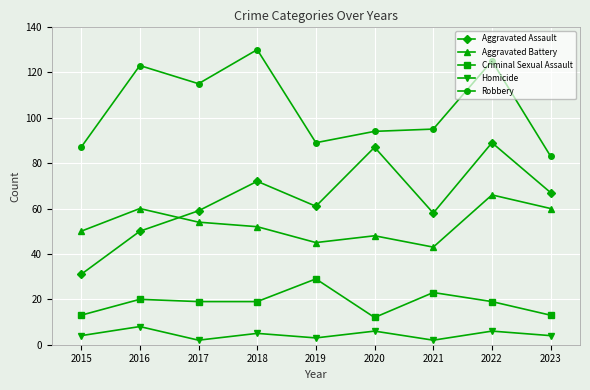

The Criminal Sexual Assault series shows 4 at 2023. True or false?

False